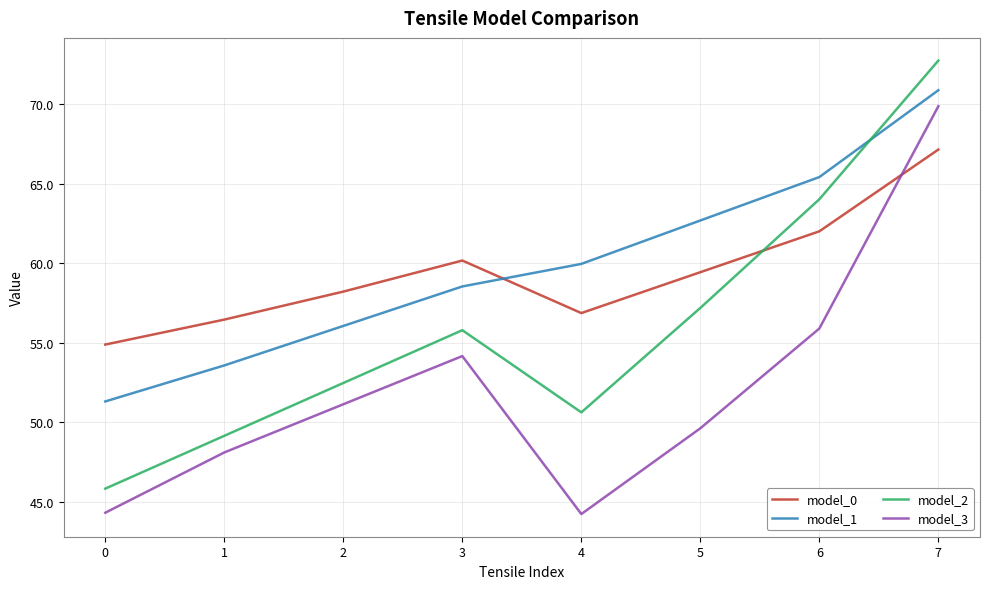

What is the sum of the model_1 values at 6 and 3?

124.0